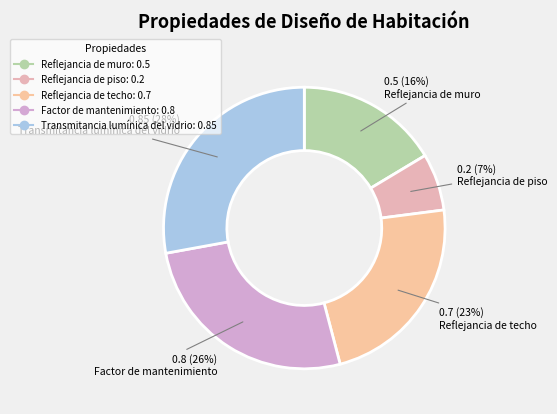

To the nearest percent, what is the combined percentage of Reflejancia de techo and Reflejancia de muro?

39%